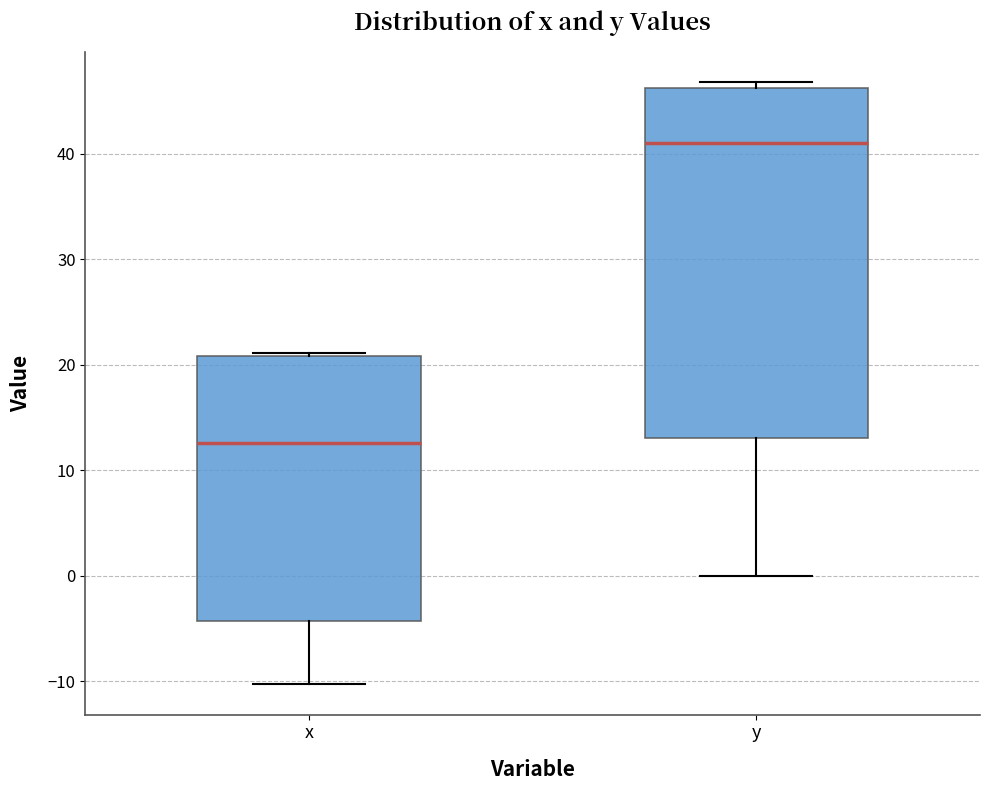

Reading left to right, read every box against the y-axis: the position of its median line, the range the box covers, and the ends of its whiskers. The values are not printed on the chart, so give them approximately, as read against the axis.

x: median 13, box -4 to 21, whiskers -10 to 21 (just above the box's upper edge)
y: median 41, box 13 to 46, whiskers 0 to 47